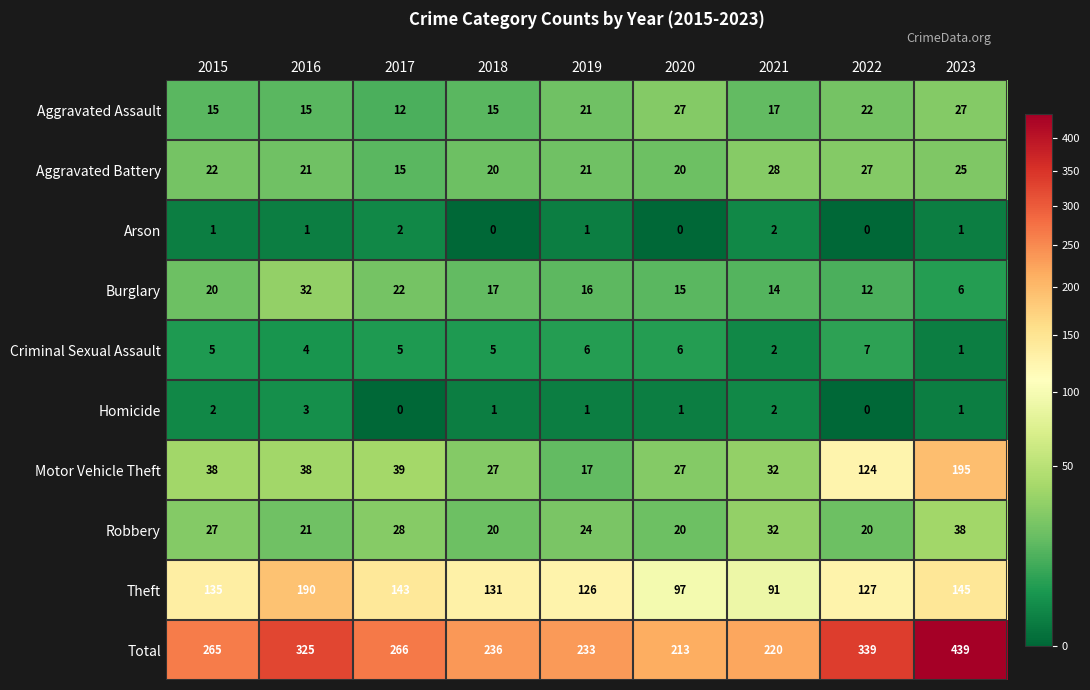

Where is Robbery nearest to the value 29?

2017